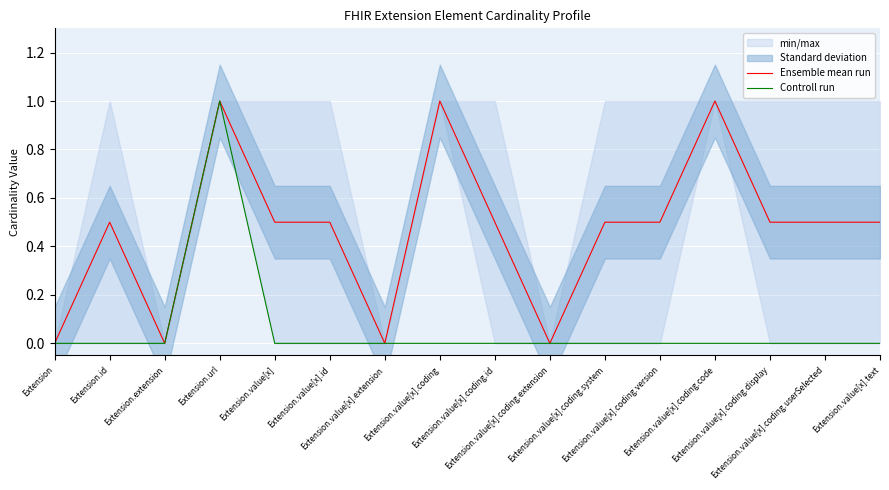

What is the label of the 7th point from the right?

Extension.value[x].coding.extension